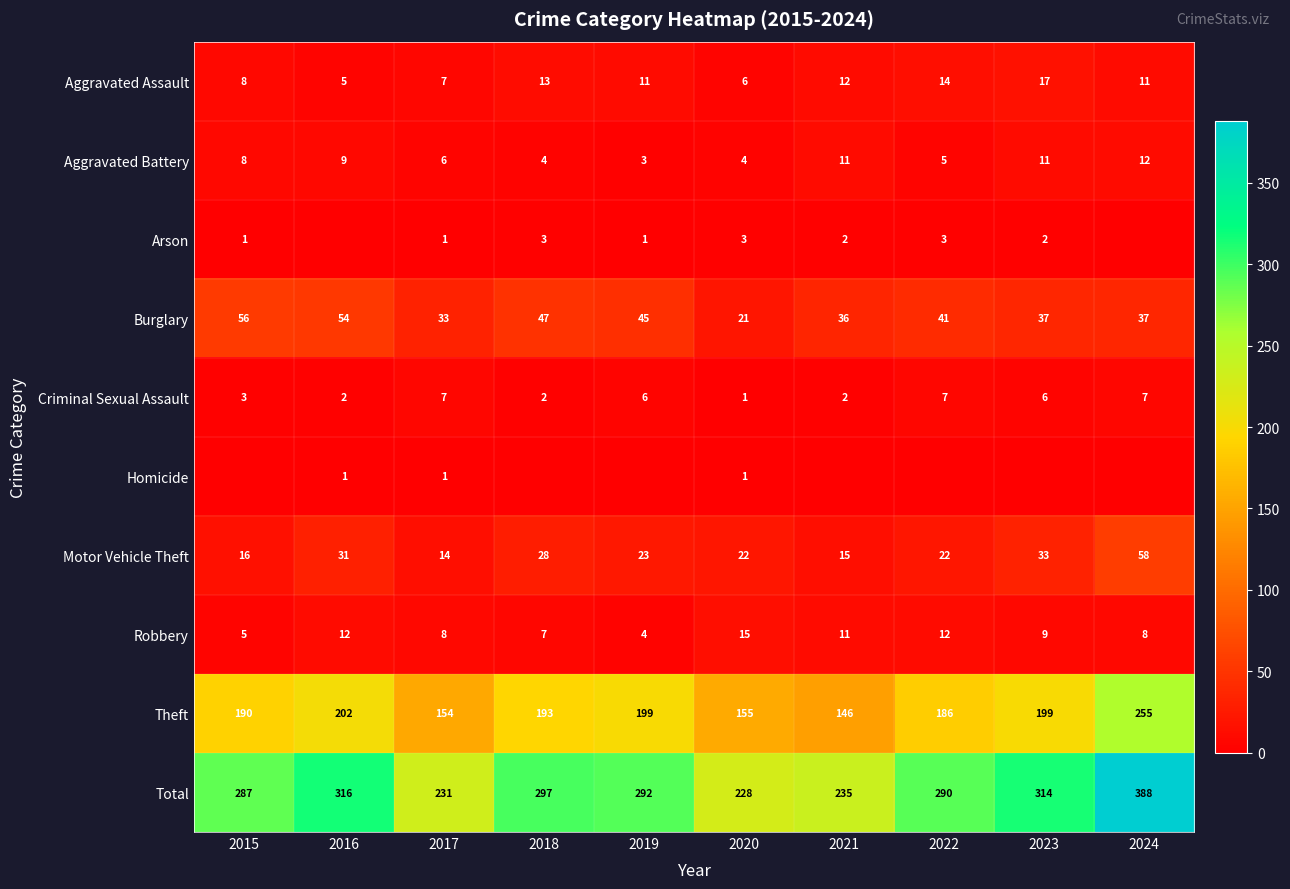

What is the maximum value shown in the chart?

388